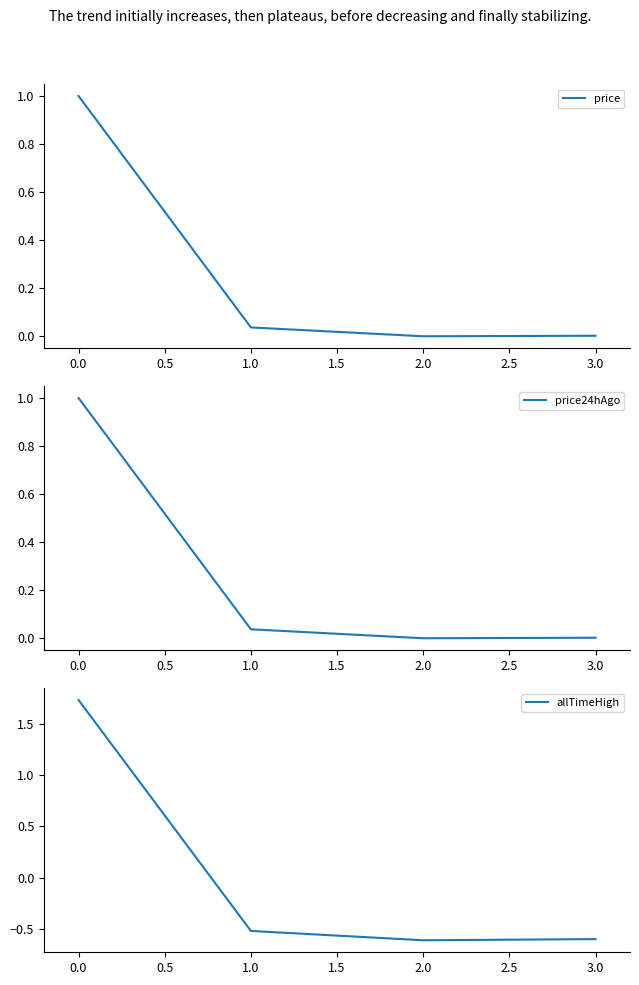

True or false: price24hAgo has more than 0 interior local peaks.

False